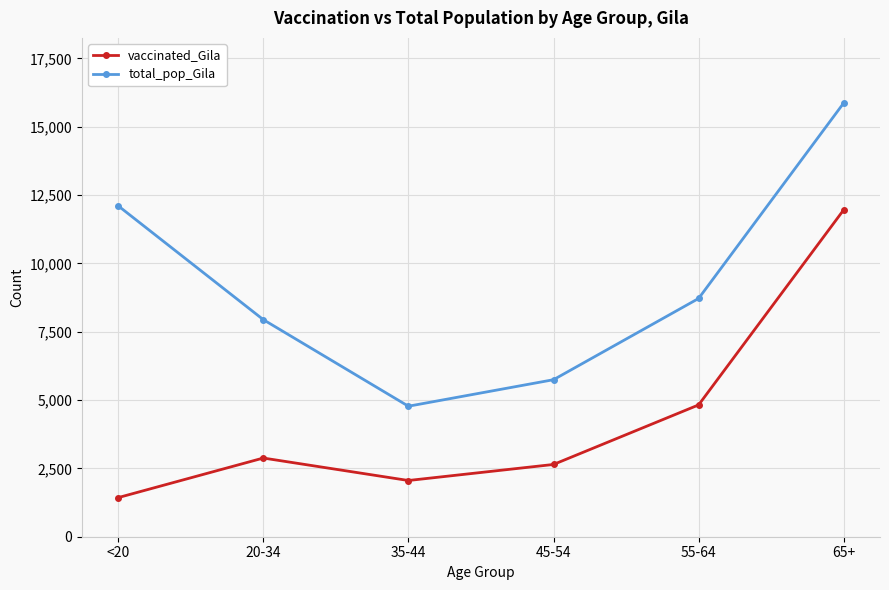

Reading left to right, transcribe all the data shown in this chart.

vaccinated_Gila: 1431	2879	2057	2644	4823	11962
total_pop_Gila: 12107	7943	4775	5745	8718	15871